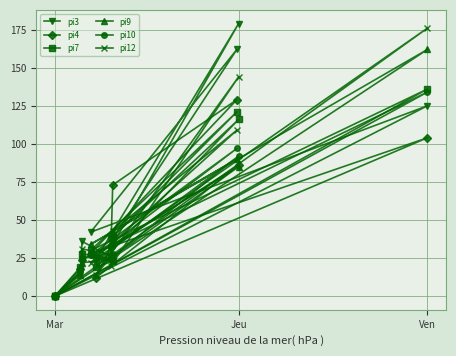

True or false: pi12 and pi4 cross at least once.

True